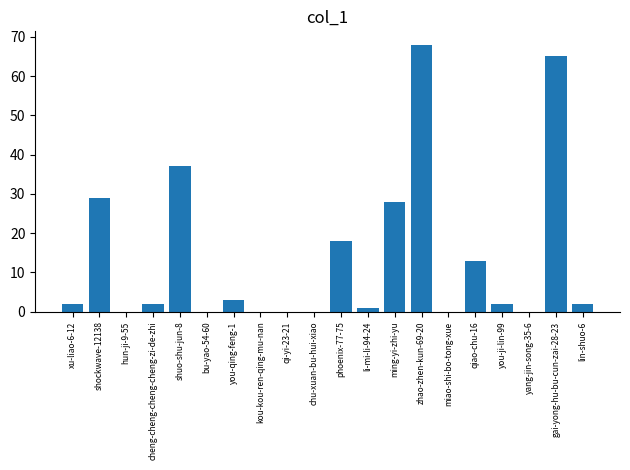

What is the sum of all values?

270